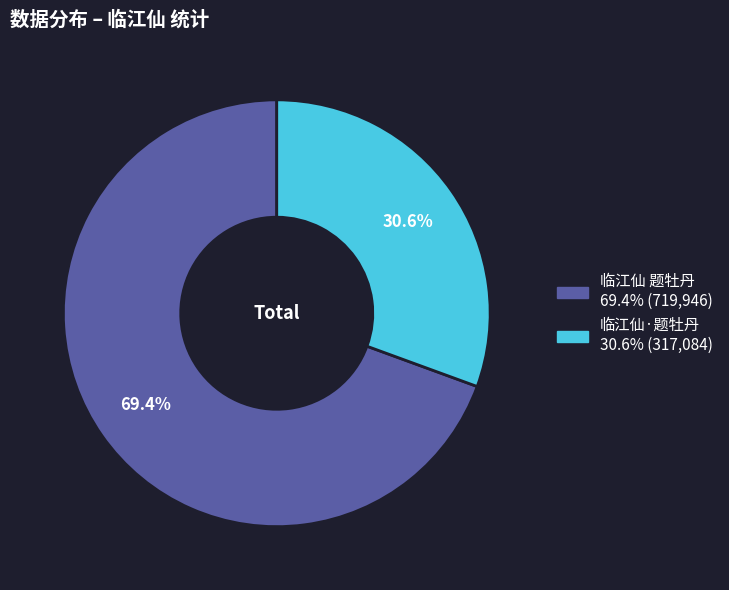

How many slices are in this pie chart?

2